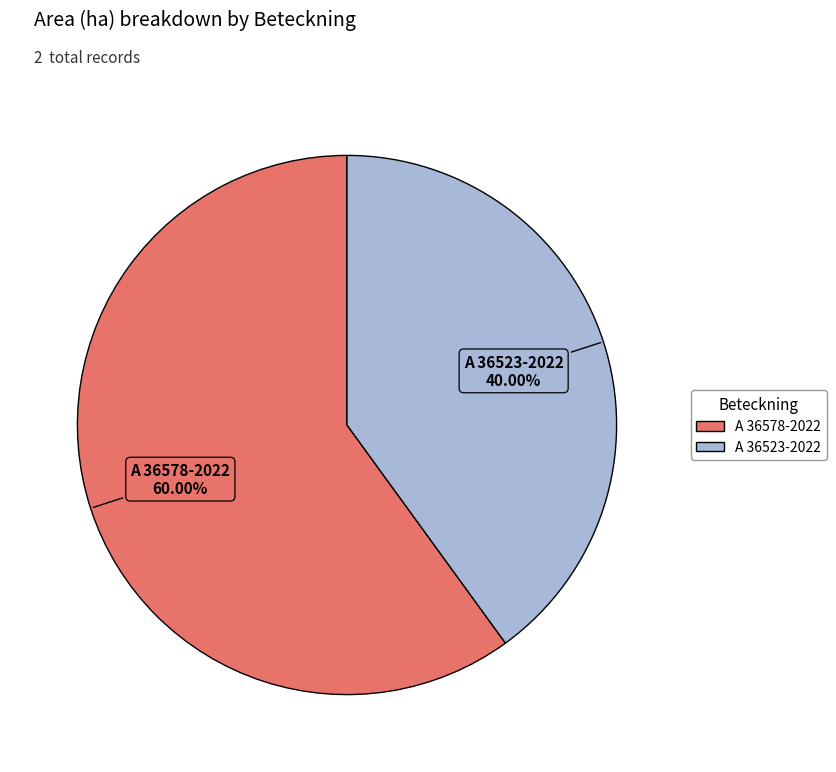

How many segments does this pie chart have?

2